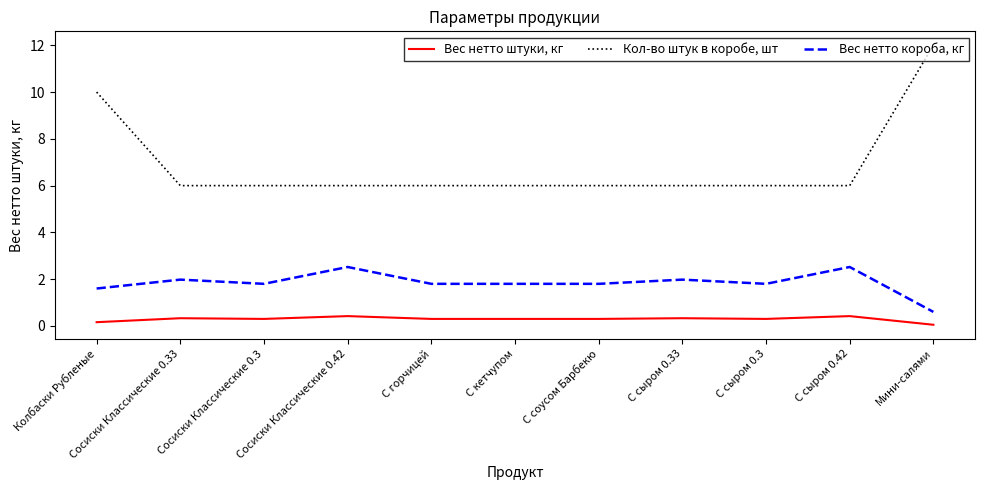

Rank the series by their average value, from lowest to highest.

Вес нетто штуки, кг, Вес нетто короба, кг, Кол-во штук в коробе, шт